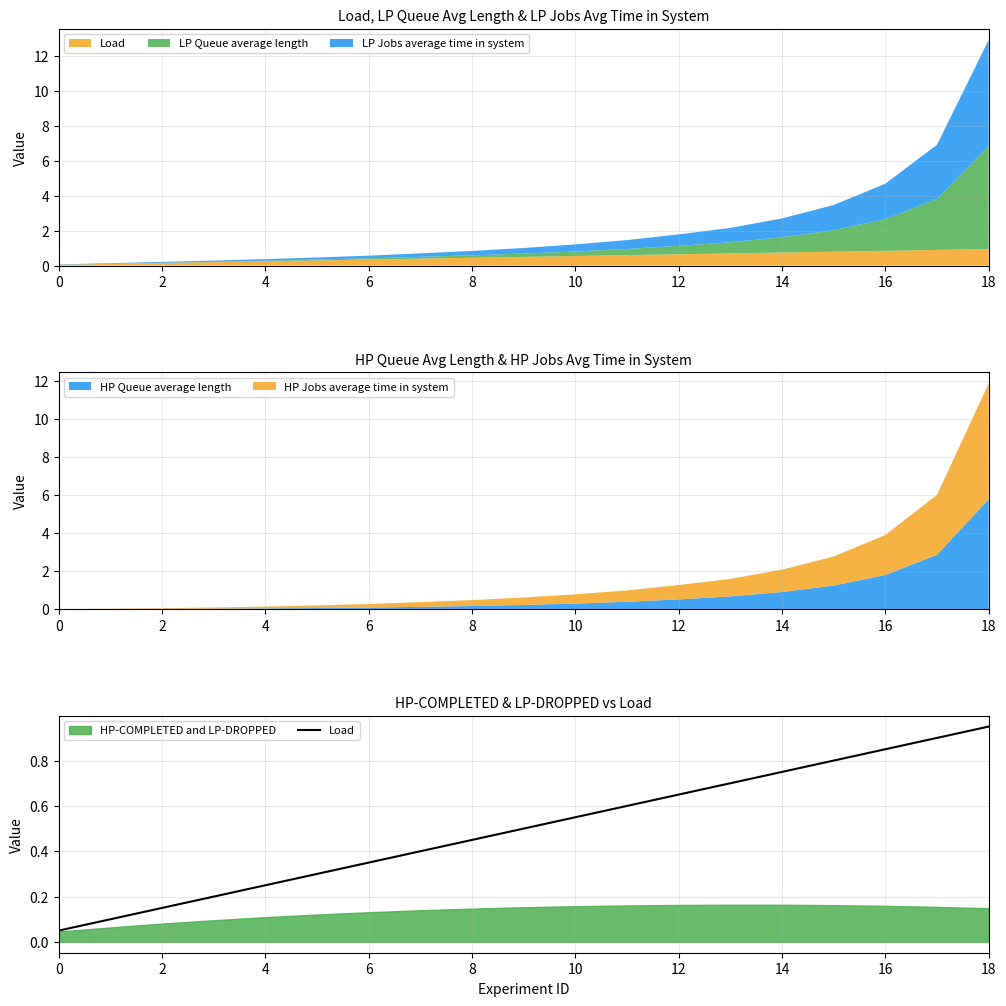

How many lines are shown in the chart?

1